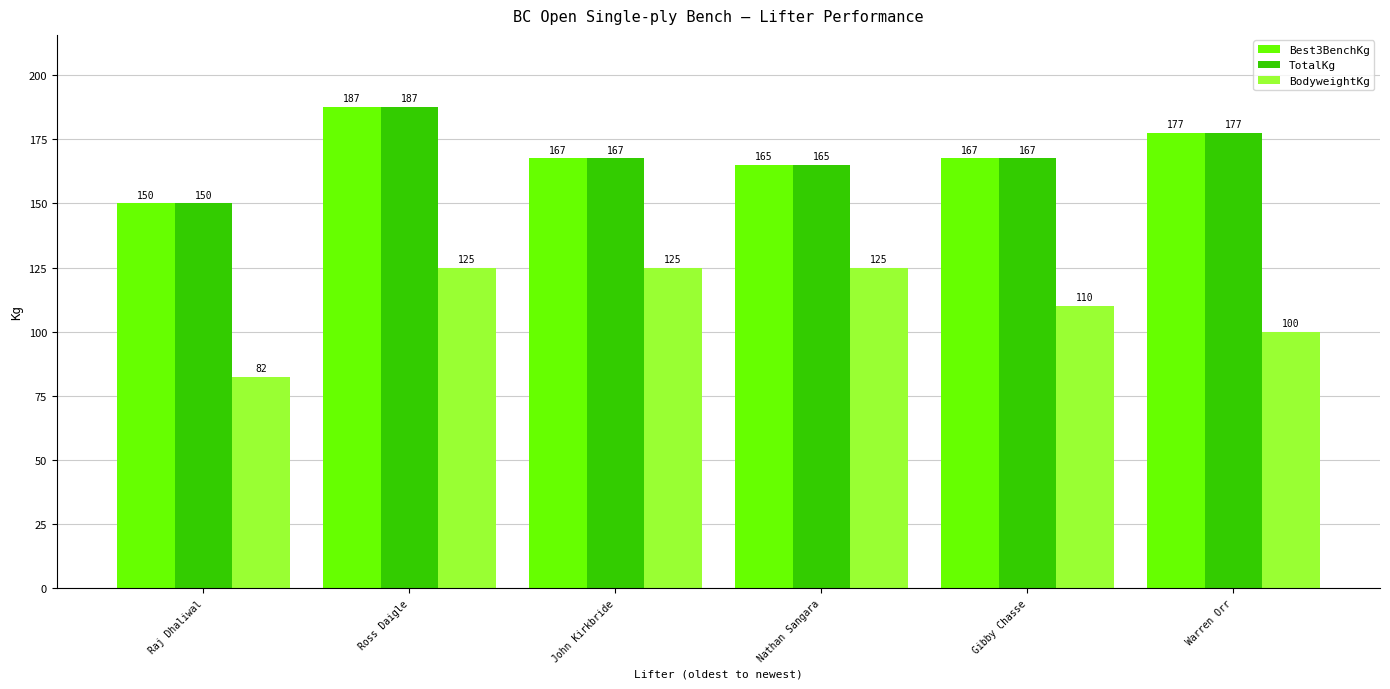

What is the value of the Best3BenchKg bar at the 4th from the left?

165.0